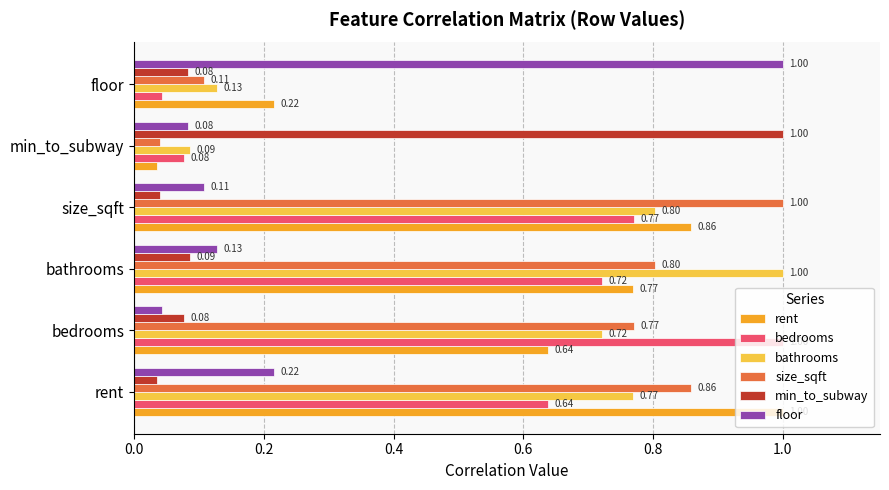

What is the spread (max minus min) of values at size_sqft?

1.0